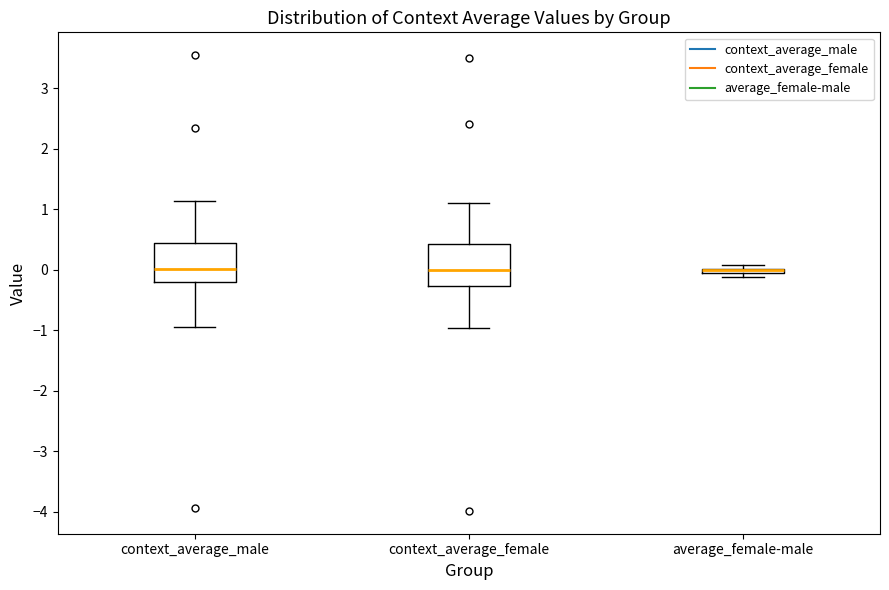

Where does the median line of the box for context_average_male sit on the y-axis? The values are not printed on the chart, so give them approximately, as read against the axis.

0.0